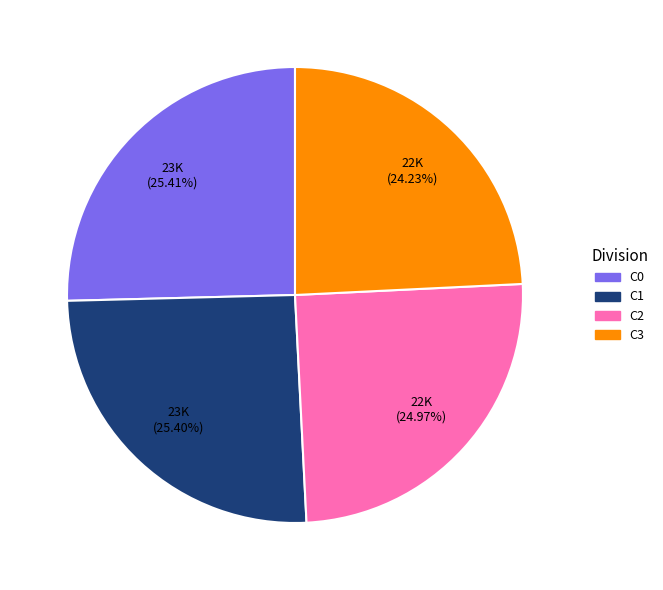

What is the smallest slice in the pie chart?

C3